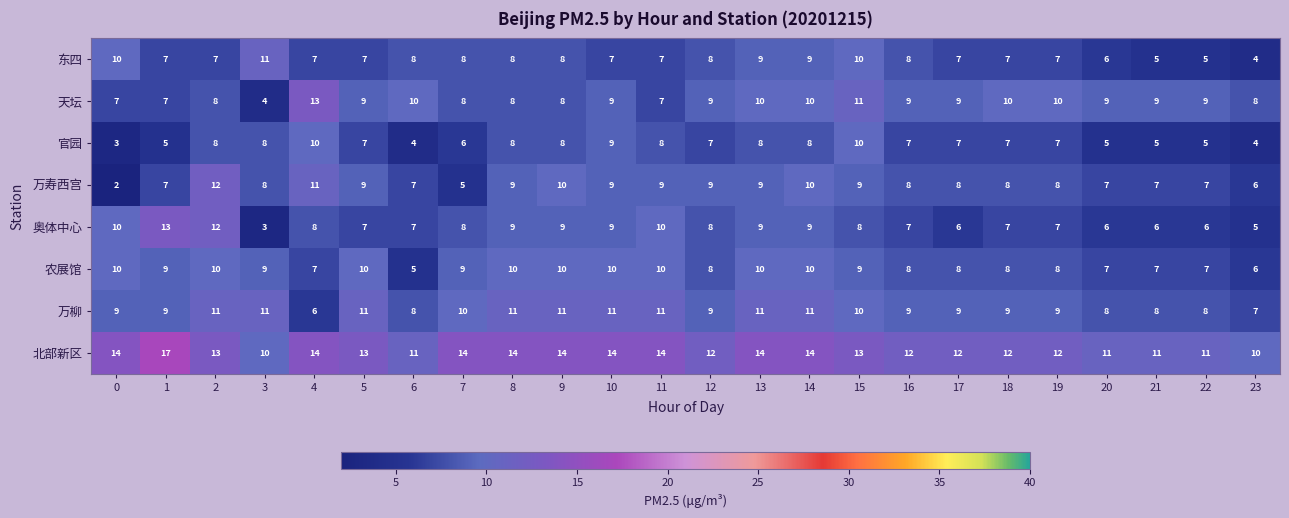

What is the average value of the 万寿西宫 series?

8